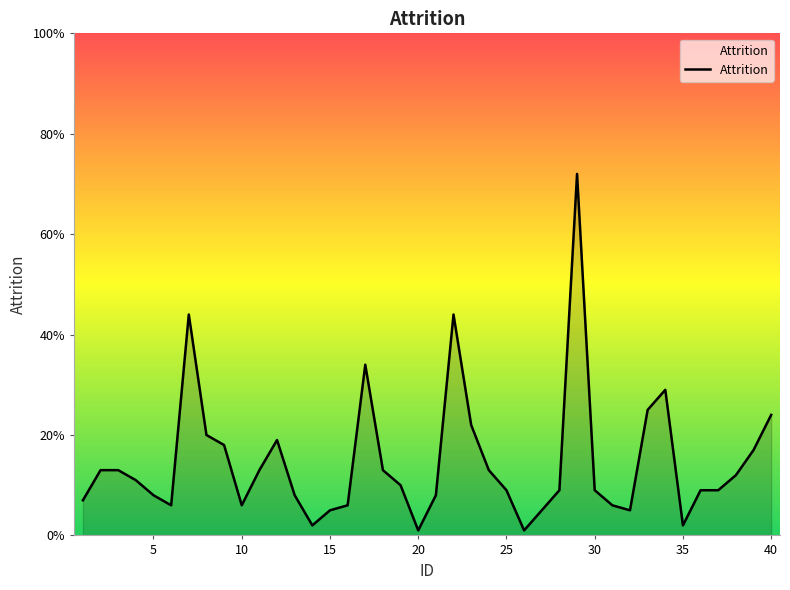

Does the chart display data point markers on the line(s)?

No